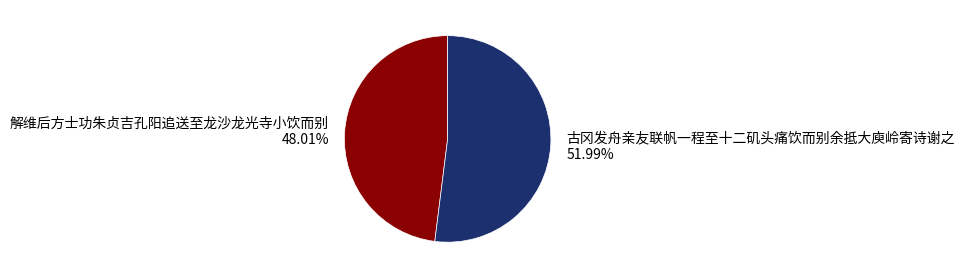

How many segments does this pie chart have?

2